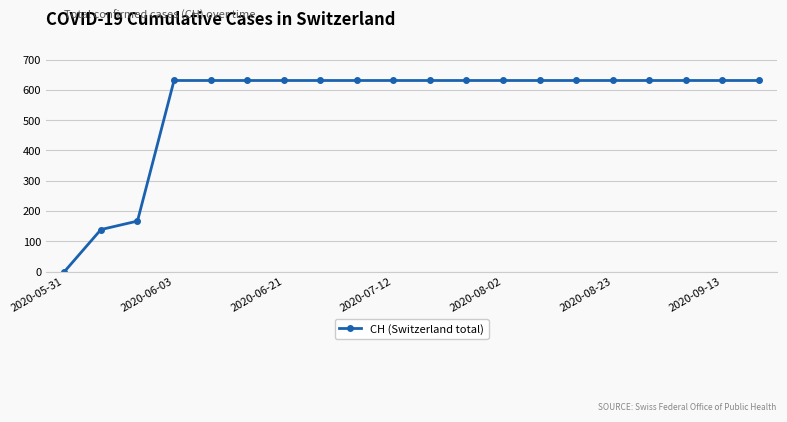

What is the value of the 14th point from the left?

631